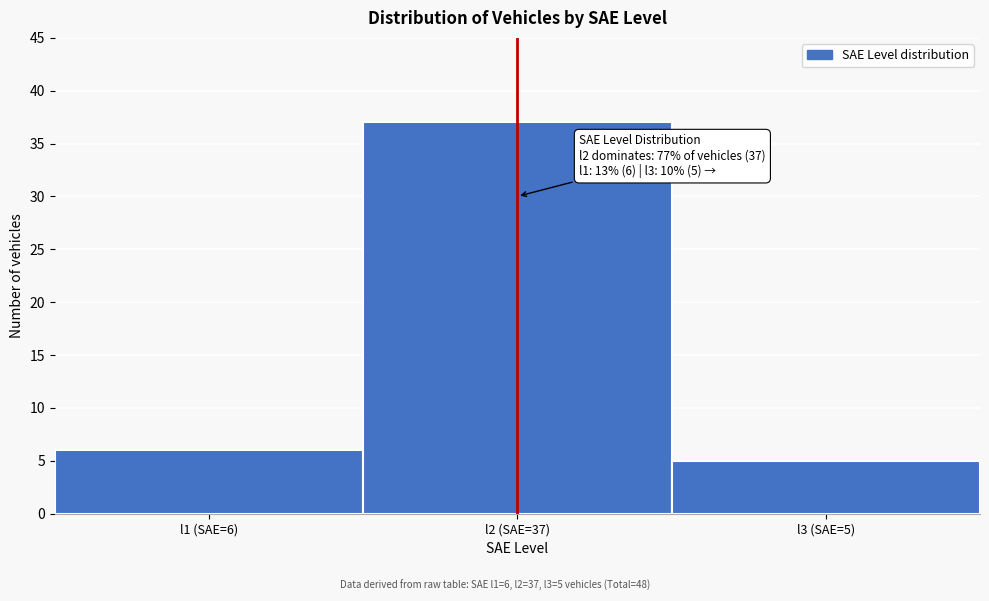

Reading left to right, what are all the values shown in this chart?

6	37	5